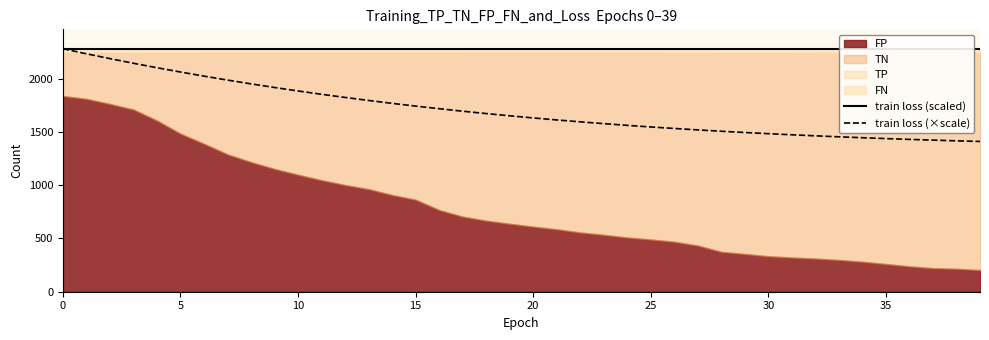

What is the value of the train loss (×scale) point at the 9th from the left?

1952.3